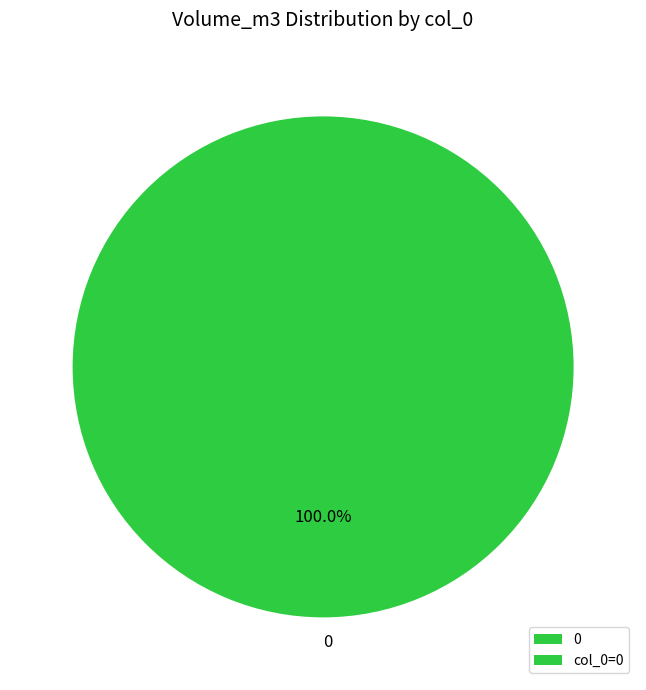

Is there any slice that represents more than half of the pie?

Yes